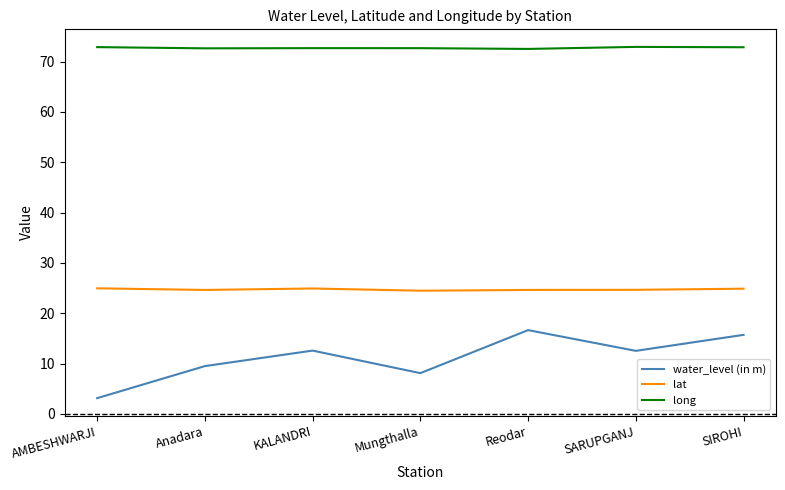

True or false: water_level (in m) and lat intersect in this chart.

False